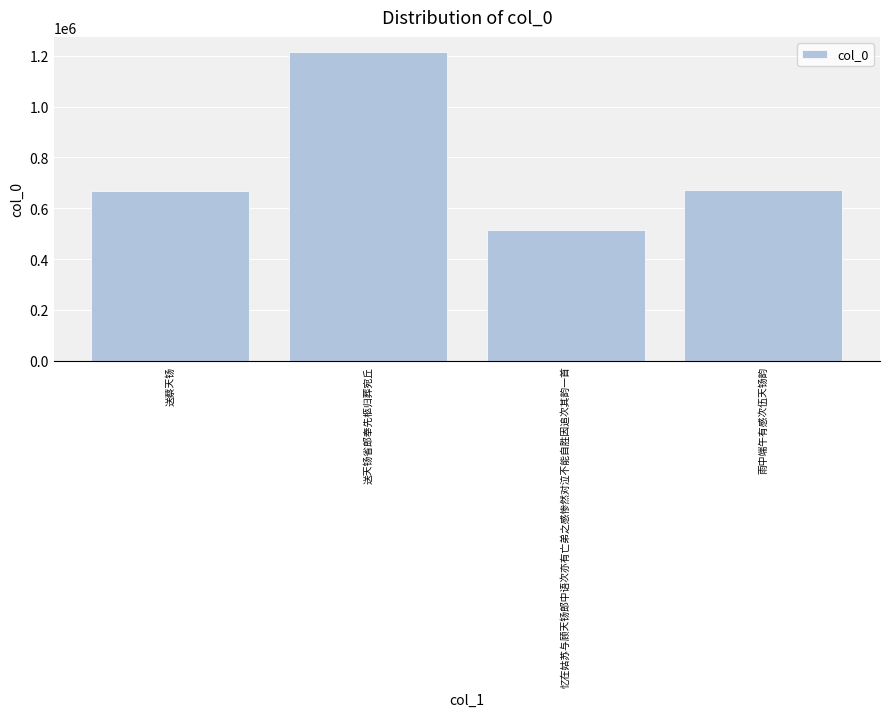

What is the sum of the values at 送天钖省郎奉先柩归葬宛丘 and 雨中端午有感次伍天钖韵?

1885293